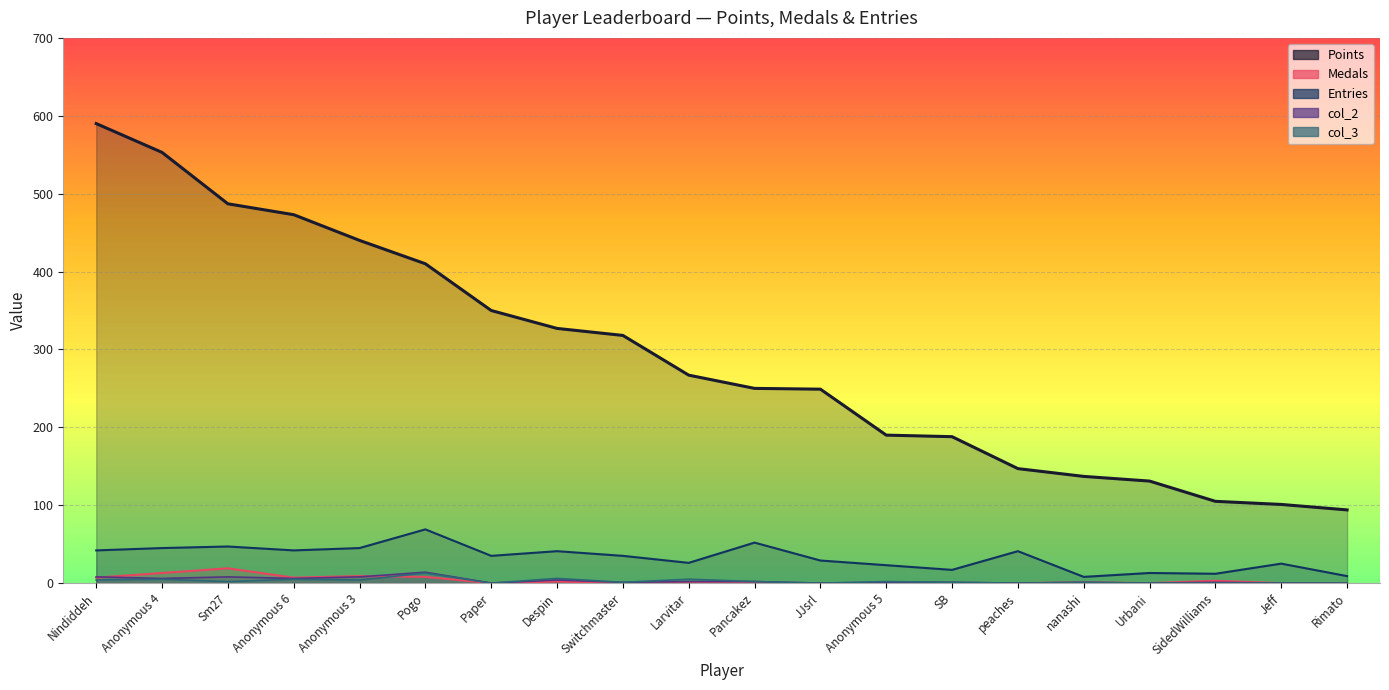

How many values in the col_2 series are below 1?

6